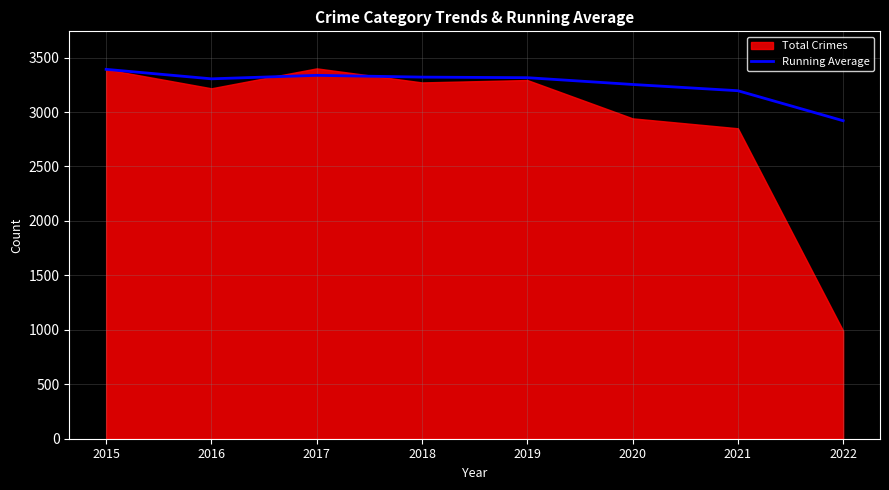

Is it true that Running Average equals 4578.0 at 2022?

False